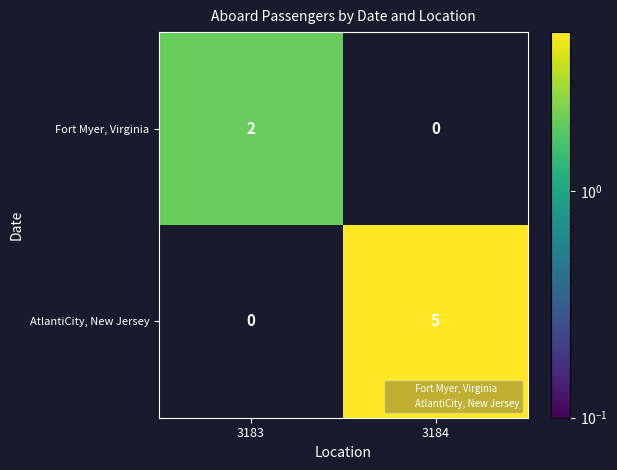

What is the difference between the AtlantiCity, New Jersey values at 3184 and 3183?

5